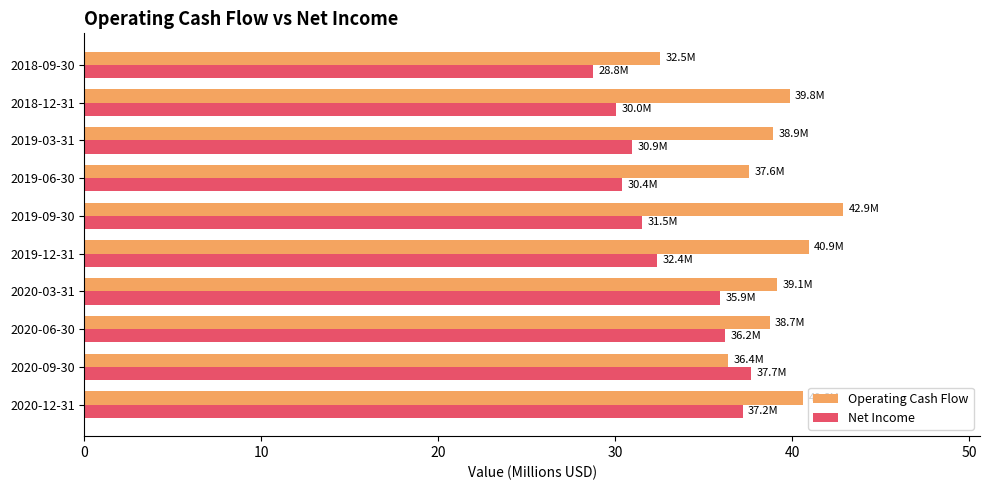

Where is Net Income nearest to the value 33?

2019-12-31